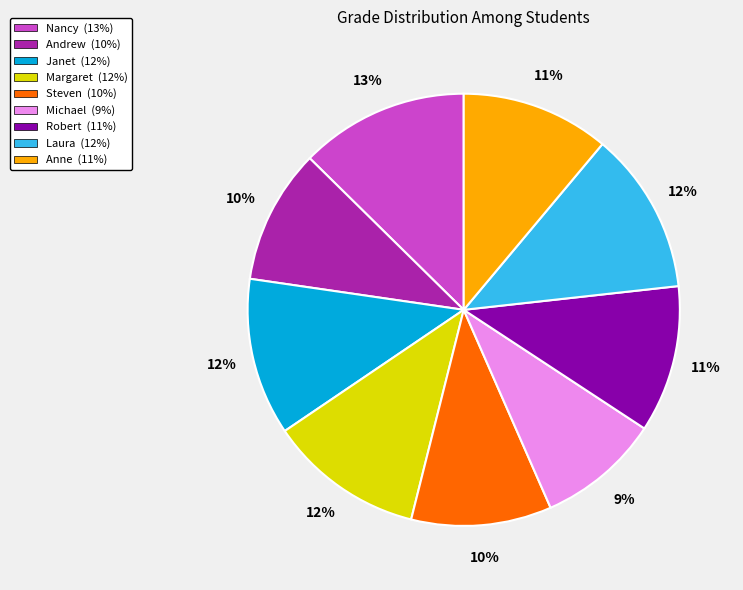

Is the sum of Margaret (12%) and Andrew (10%) greater than half?

No